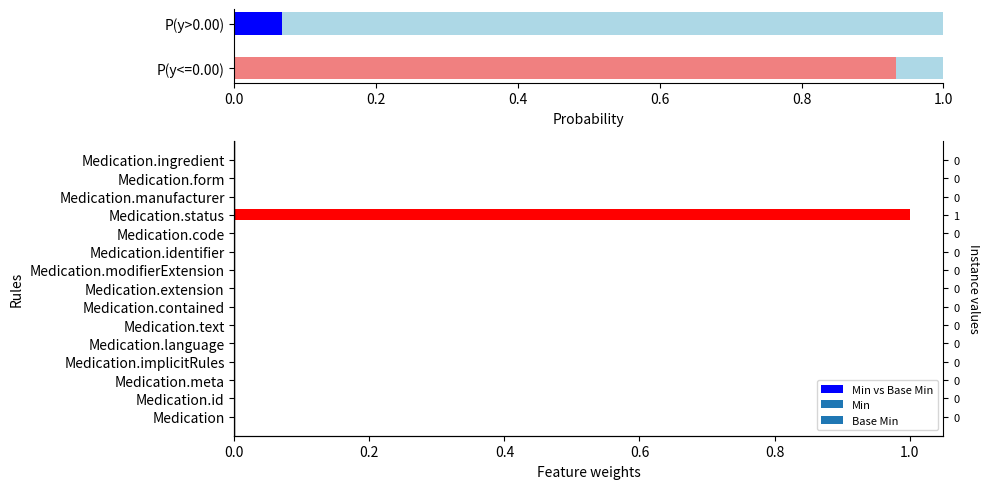

Reading left to right, transcribe all the data shown in this chart.

0	0	0	0	0	0	0	0	0	0	0	1	0	0	0